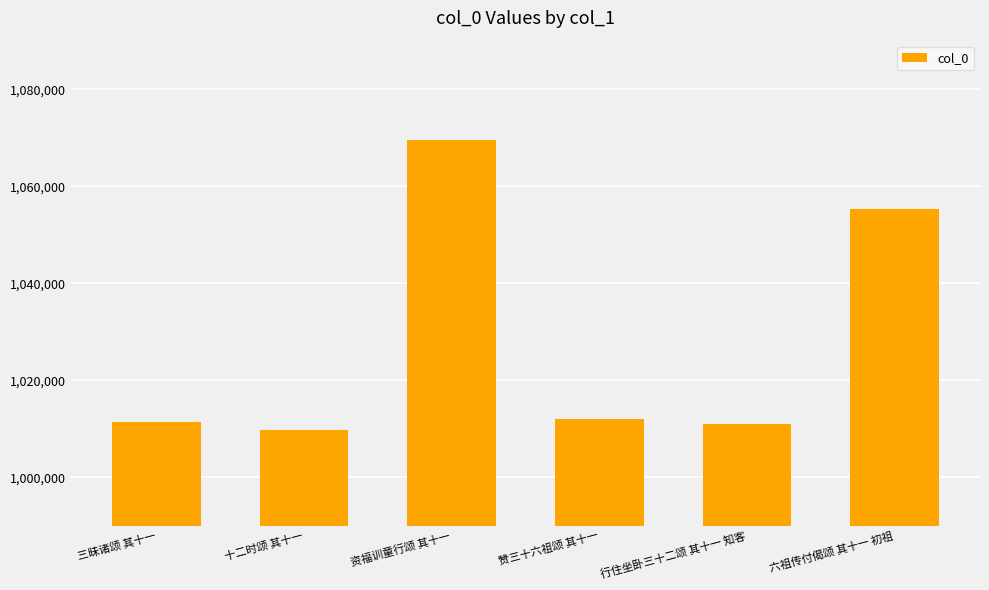

What is the sum of the values at 赞三十六祖颂 其十一 and 行住坐卧三十二颂 其十一 知客?

2022846